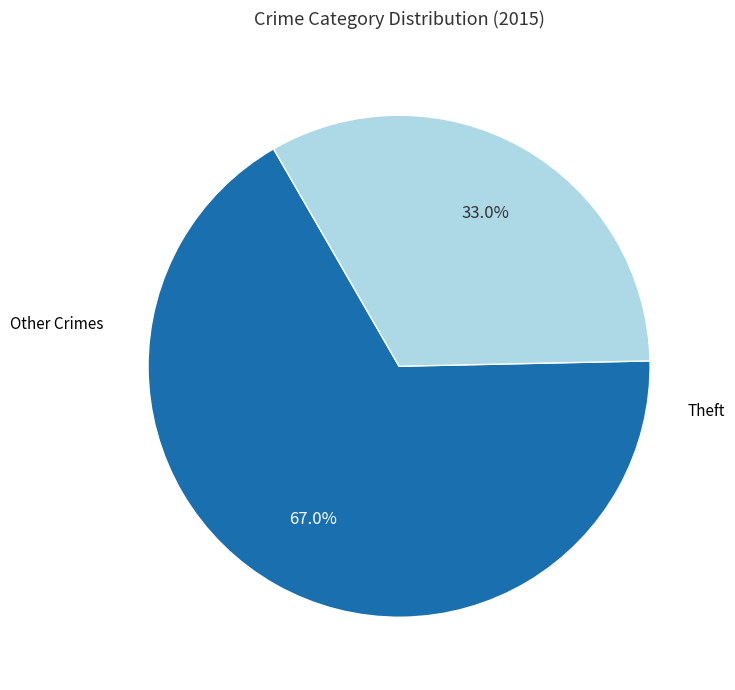

Is there a majority slice in this chart?

Yes